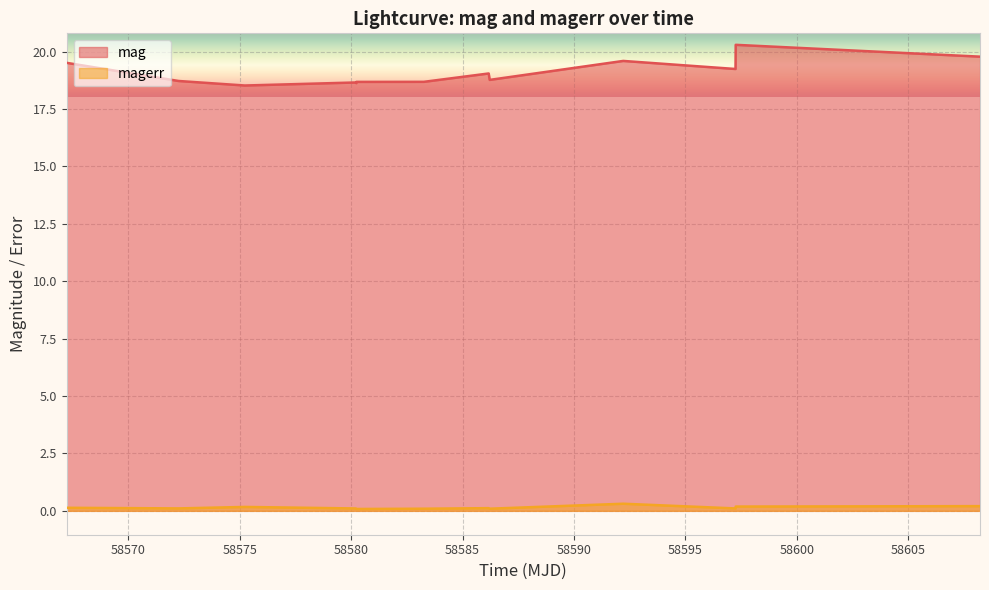

What is the minimum value for mag?

18.5